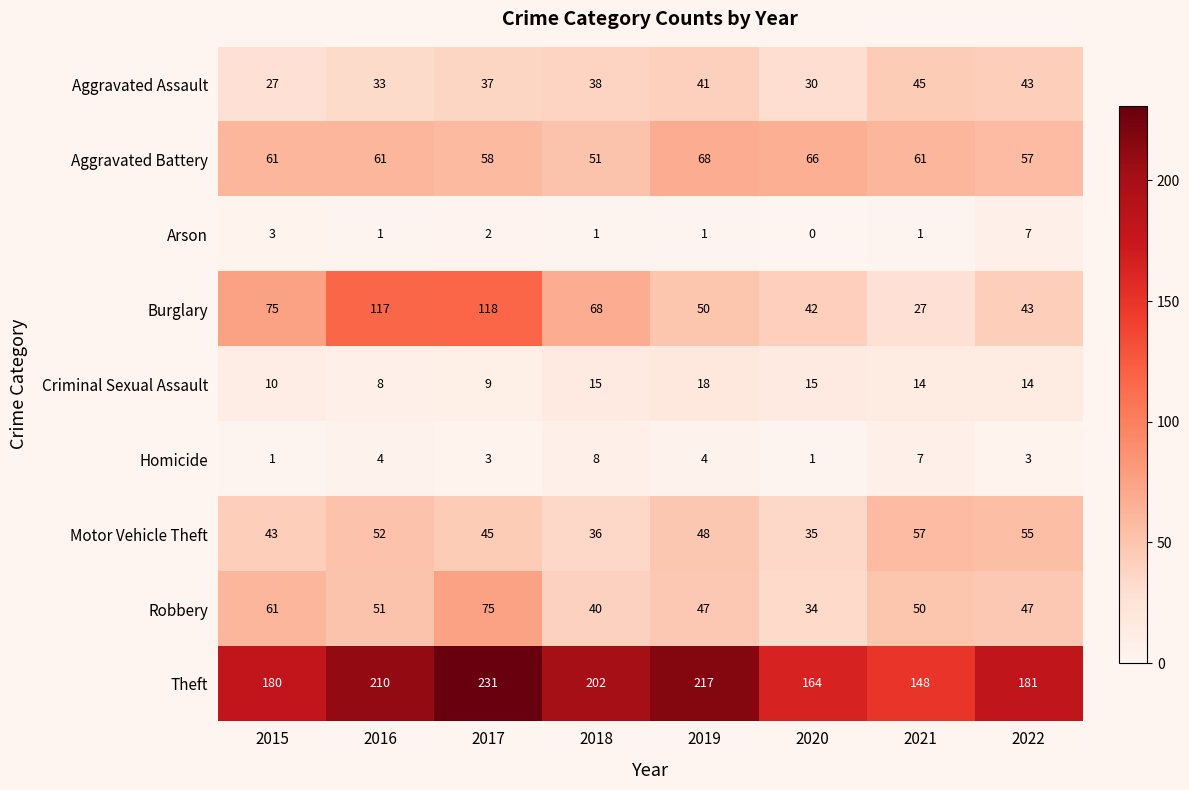

What is the difference between the highest and lowest values at 2022?

178